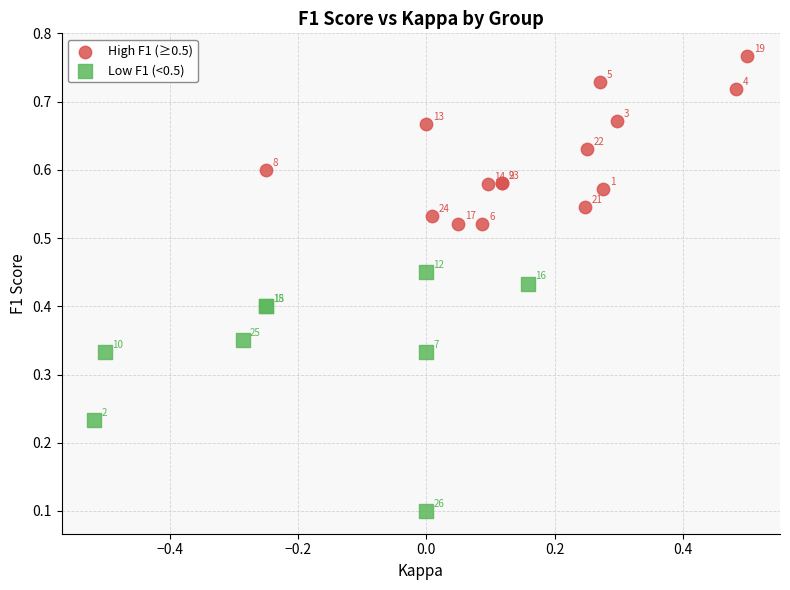

Which series contains the lowest Y value?

Low F1 (<0.5)